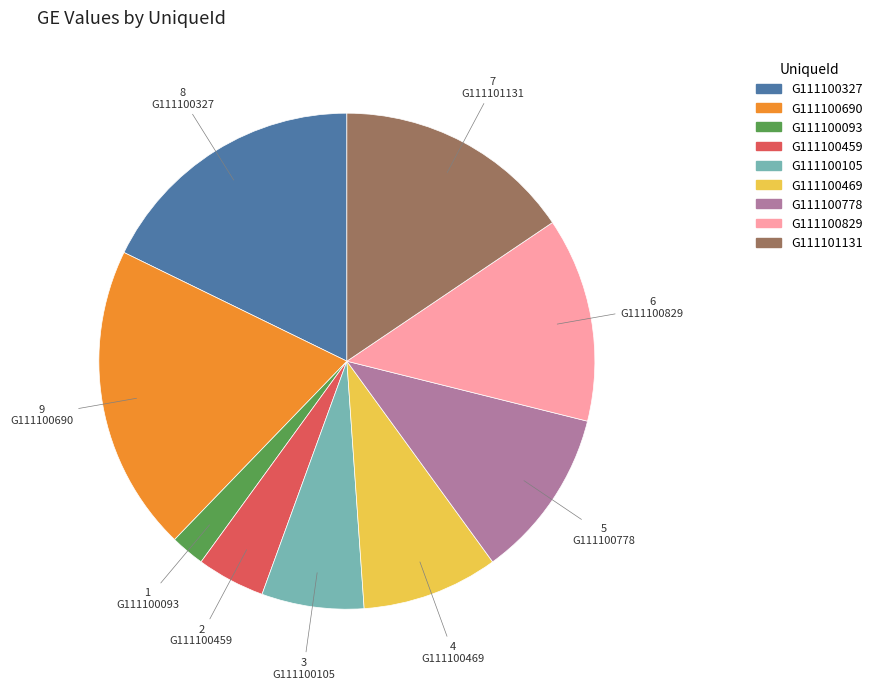

Rank the categories by value from lowest to highest.

G111100093, G111100459, G111100105, G111100469, G111100778, G111100829, G111101131, G111100327, G111100690